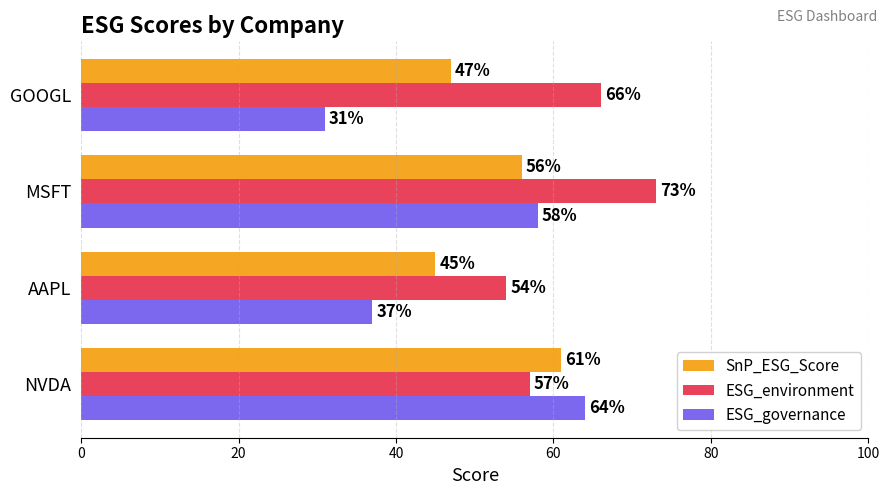

The ESG_governance series shows 53 at AAPL. True or false?

False